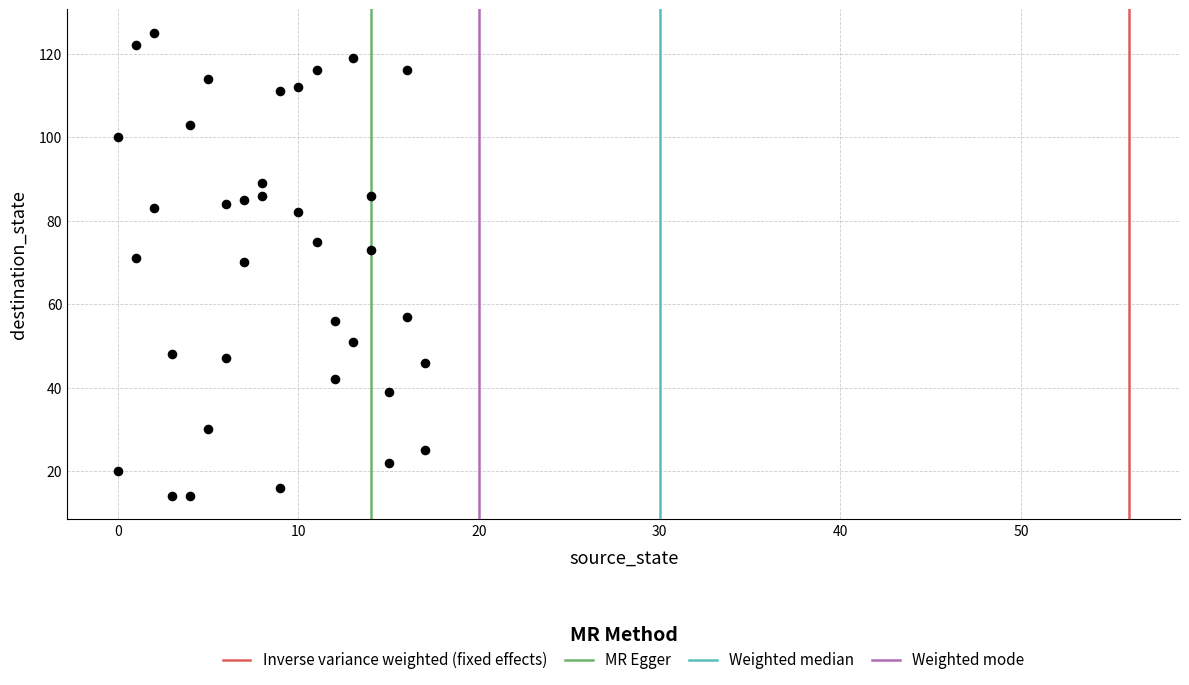

What is the range of X values (max minus min)?

17